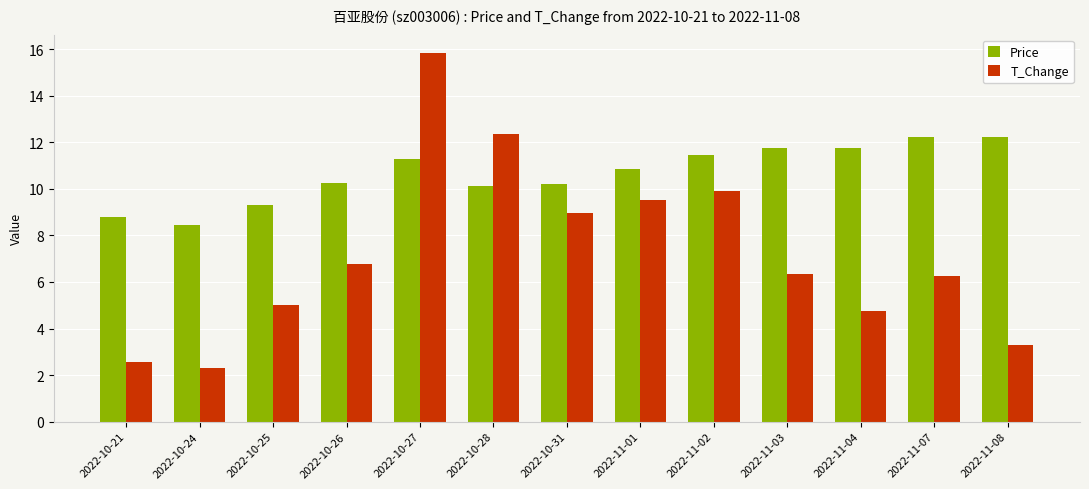

What position from the right is 2022-10-25?

11